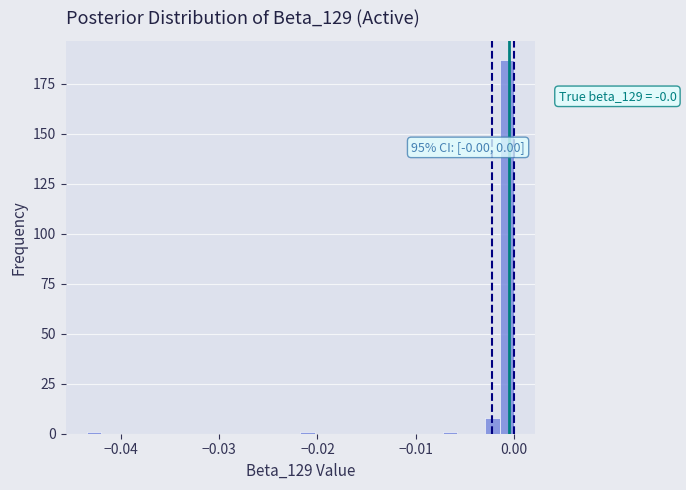

Around what value on the x-axis is the tallest bar? Give the approximate position of its centre, as read against the axis.

-0.001